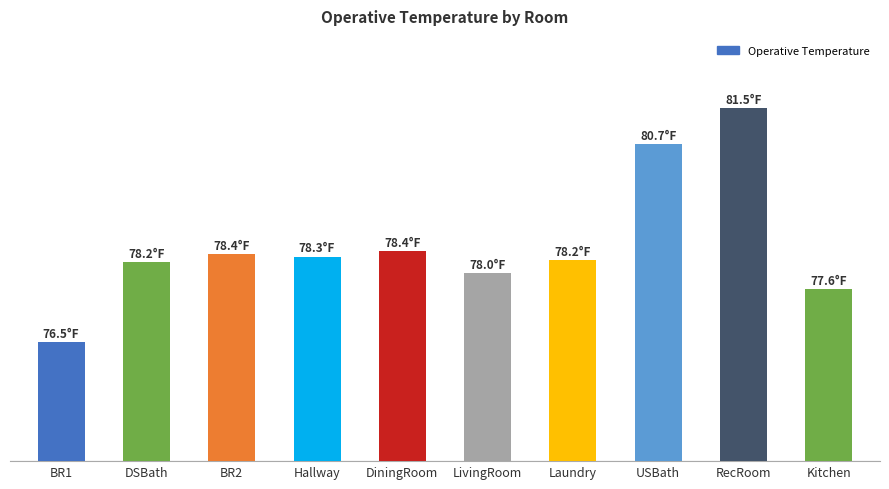

Are the bars horizontal?

No